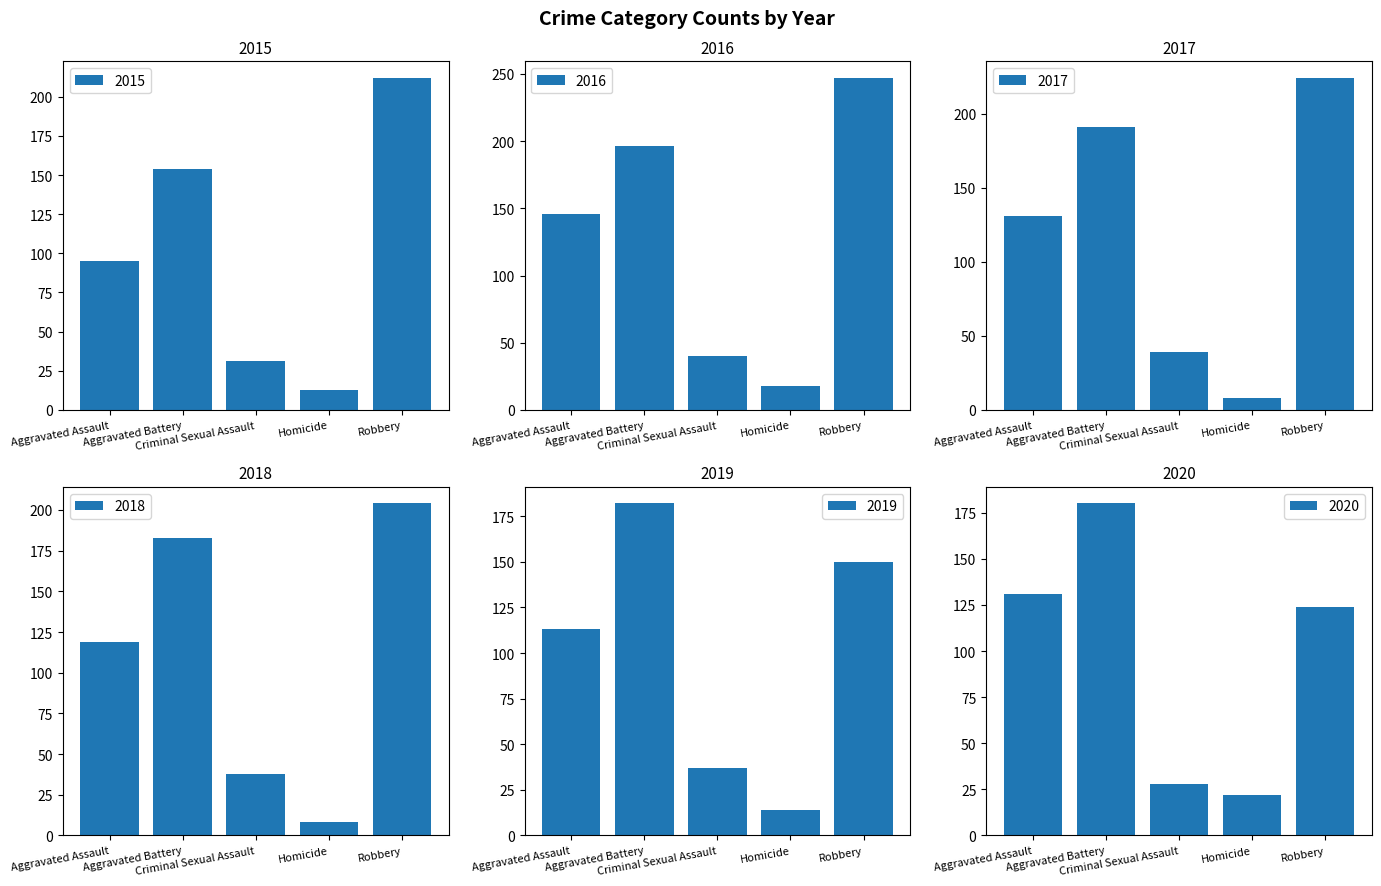

Reading left to right, what are all the values shown in this chart?

2015: 95	154	31	13	212
2016: 146	196	40	18	247
2017: 131	191	39	8	224
2018: 119	183	38	8	204
2019: 113	182	37	14	150
2020: 131	180	28	22	124